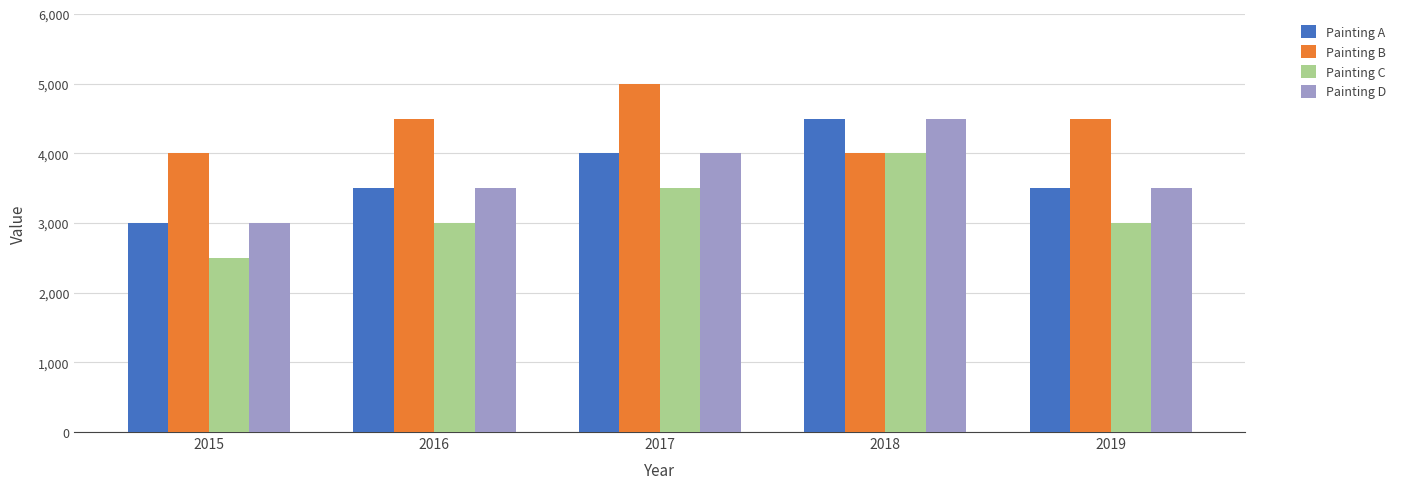

What is the value of the Painting A bar at the 1st from the left?

3000